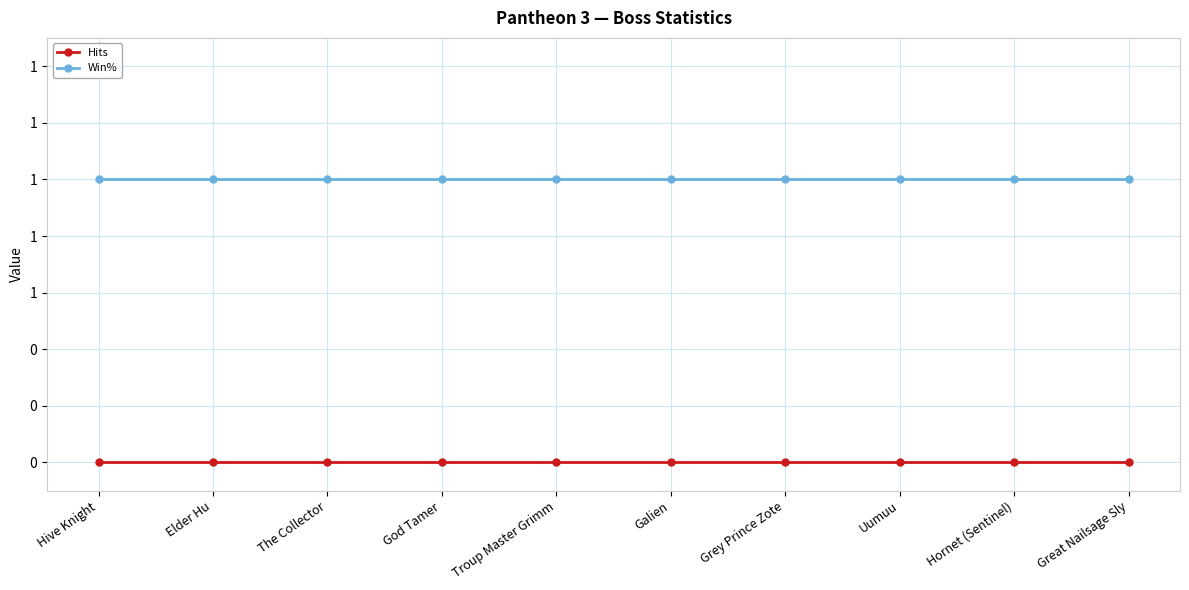

List the series in order of their overall mean, highest first.

Win%, Hits